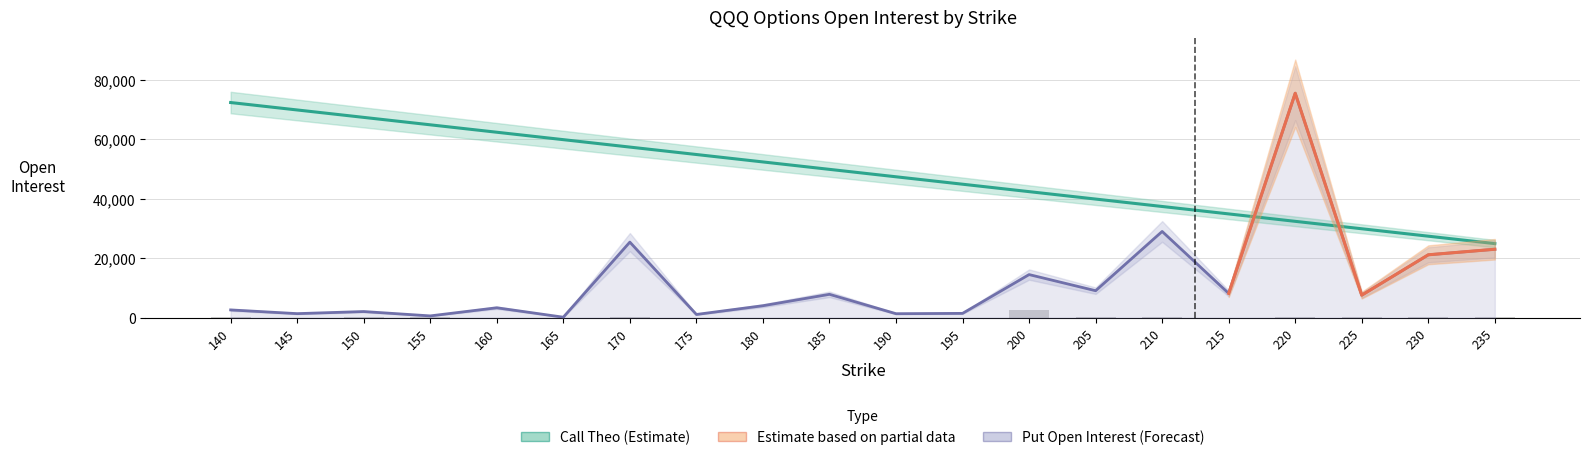

Where is Put Open Interest nearest to the value 37865?

210